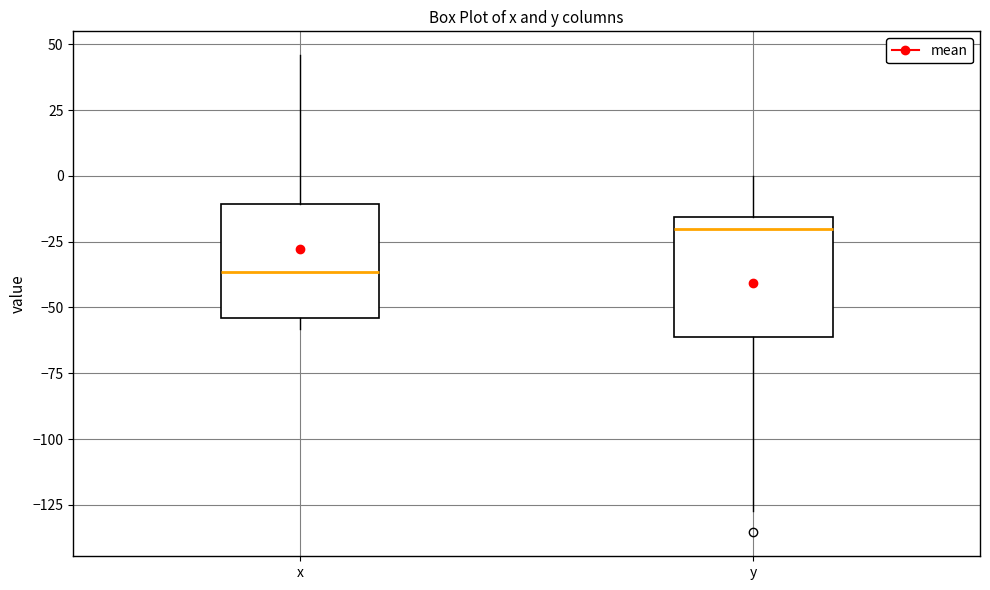

Where is the lower edge of the box for y on the y-axis? The values are not printed on the chart, so give them approximately, as read against the axis.

-60